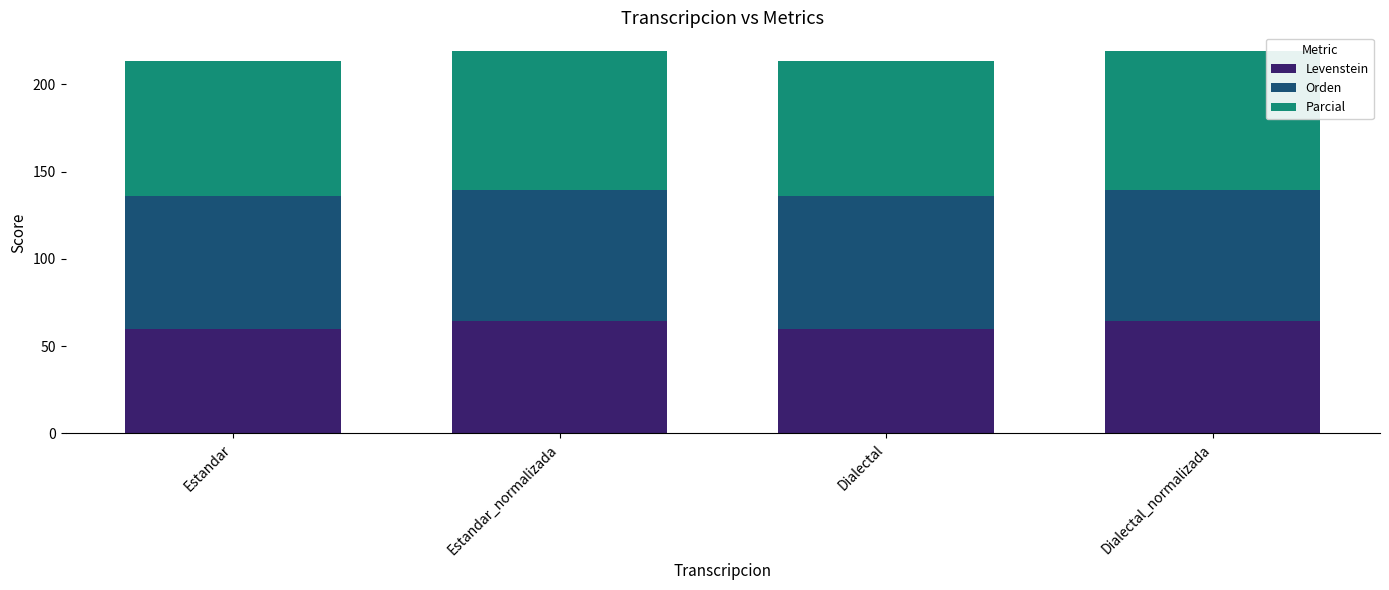

Read the Levenstein value at Estandar_normalizada.

64.5